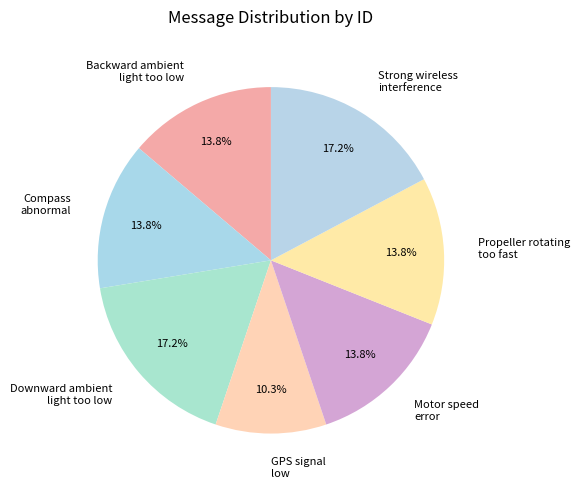

To the nearest percent, what is the difference between the largest and smallest slice percentages?

7%